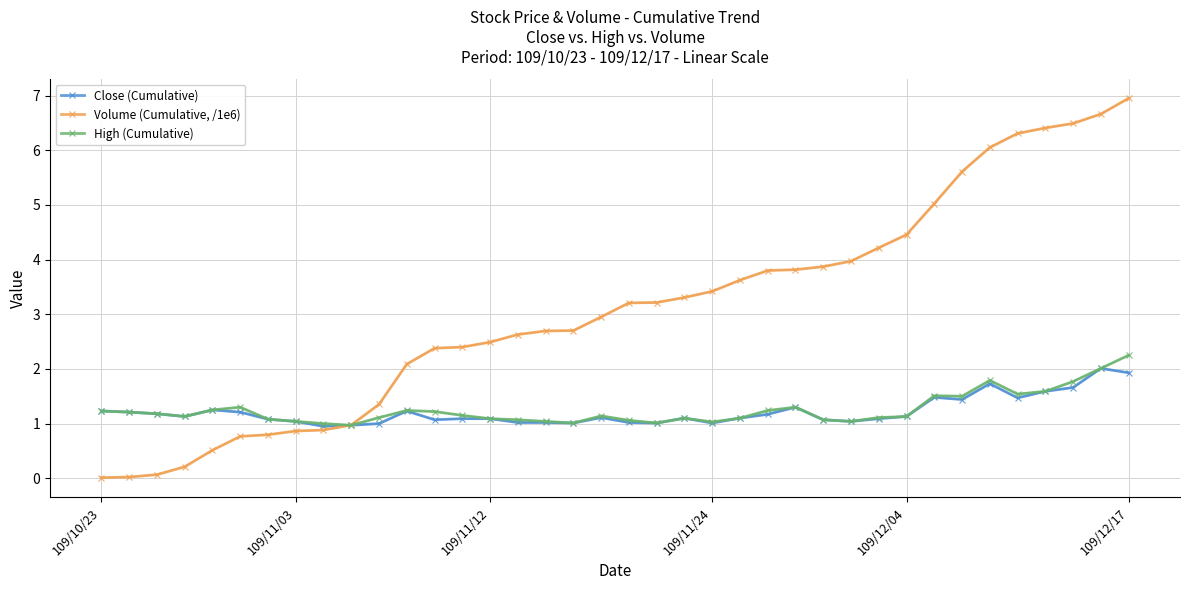

How many data points in High (Cumulative) are less than 1?

1